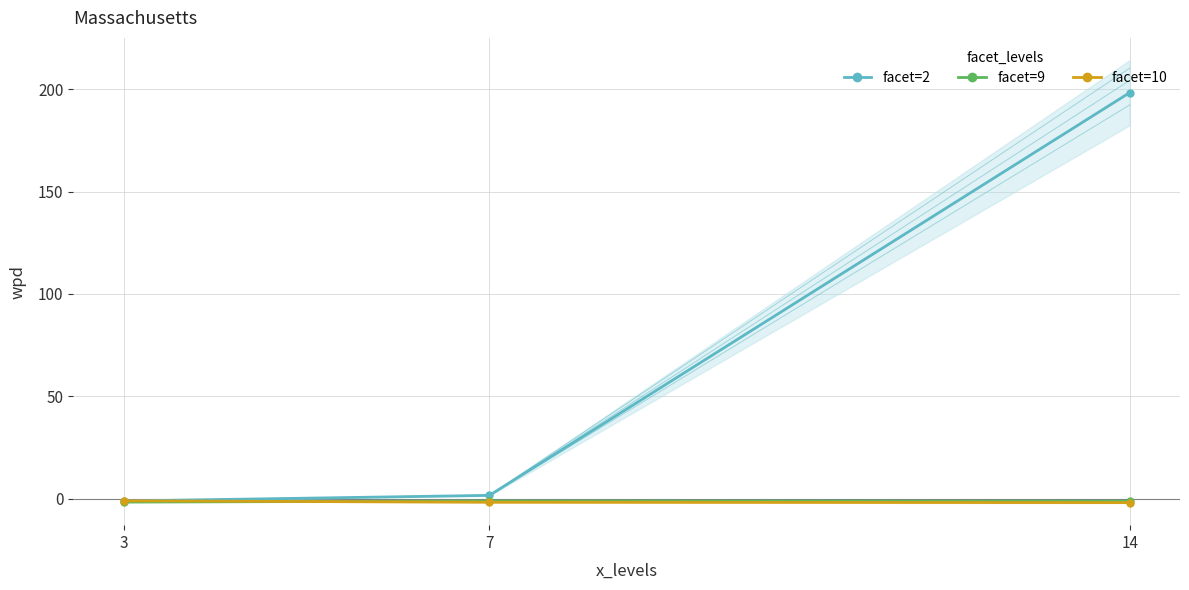

How many categories are shown in the chart?

3